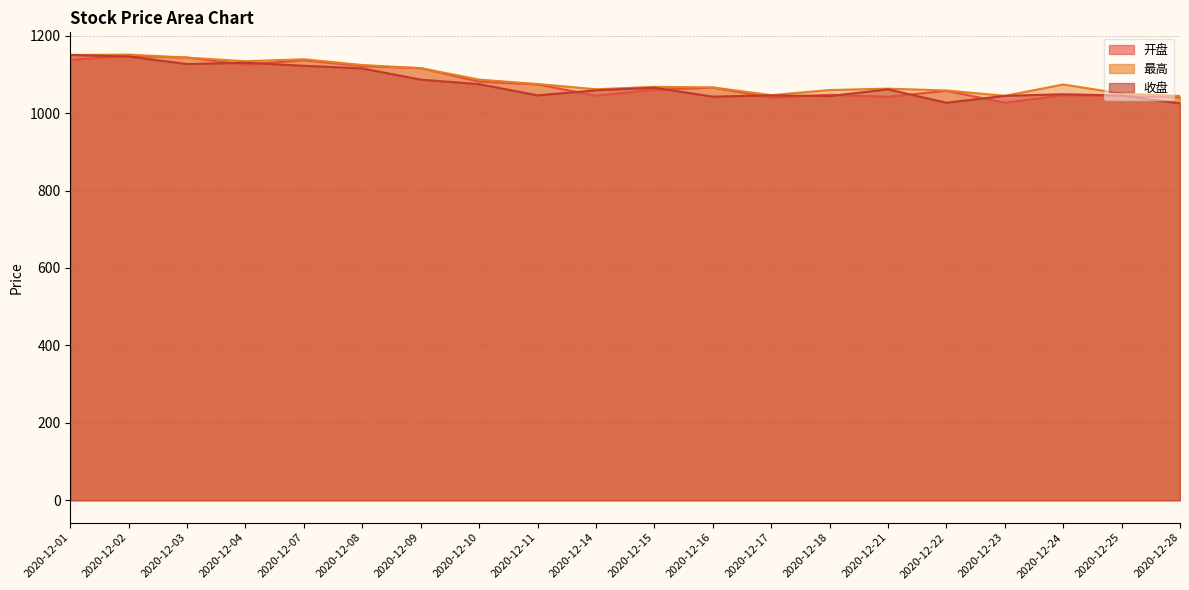

What is the difference between the highest and lowest values at 2020-12-09?

29.7